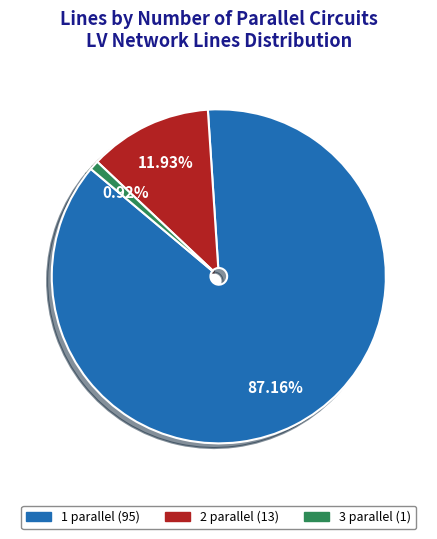

Is it true that 3 parallel is 1% of the pie?

True